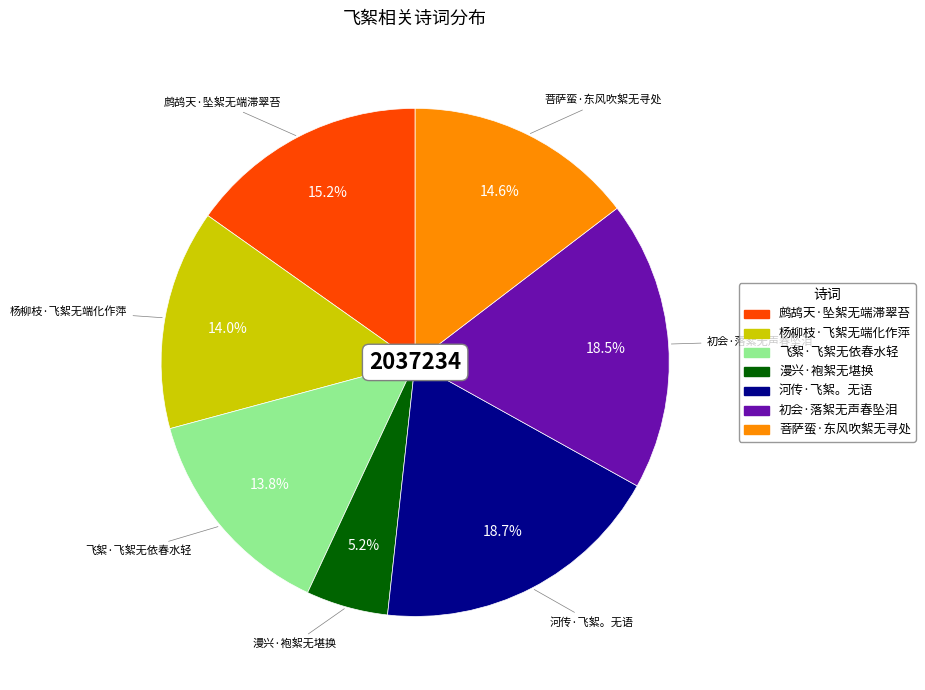

Which category has the smallest portion of the pie?

漫兴·袍絮无堪换